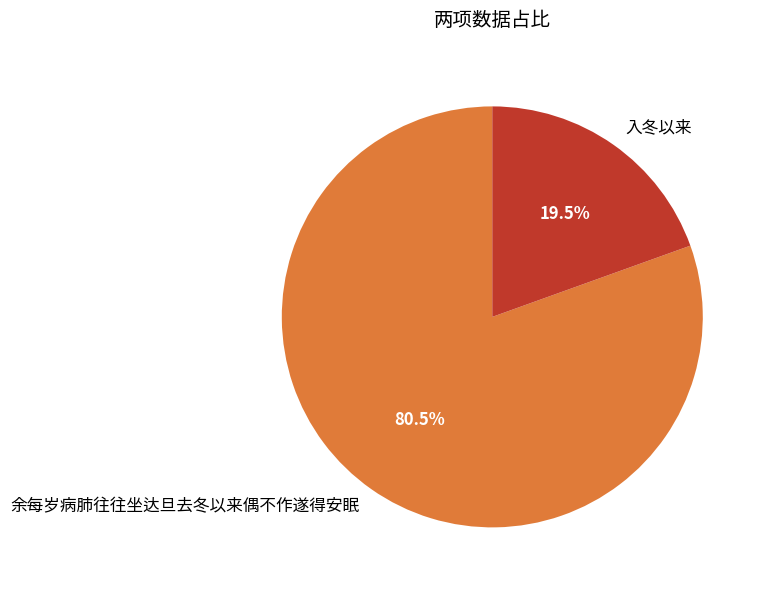

Is it true that 入冬以来 is 11% of the pie?

False